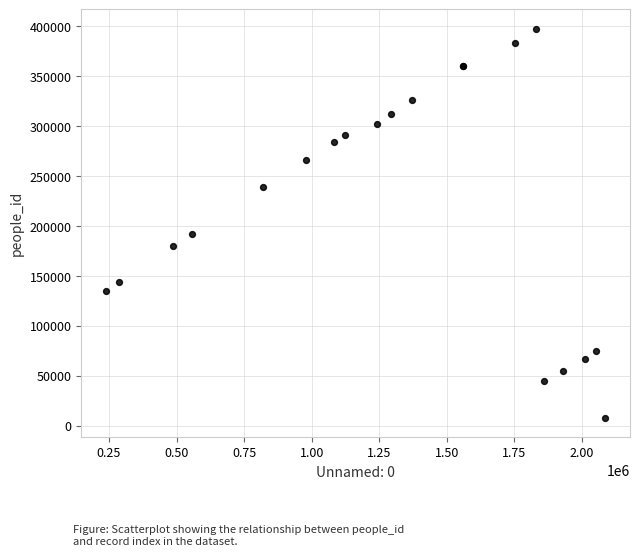

What Y value in the scatter plot is closest to 202812?

192387